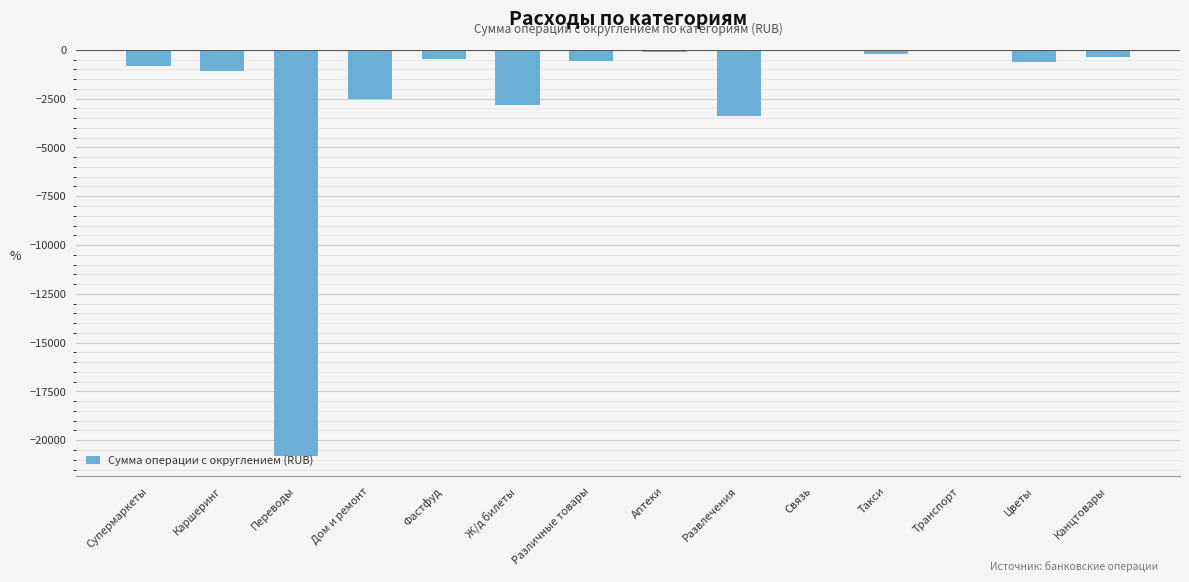

What is the sum of all values?

-33834.2